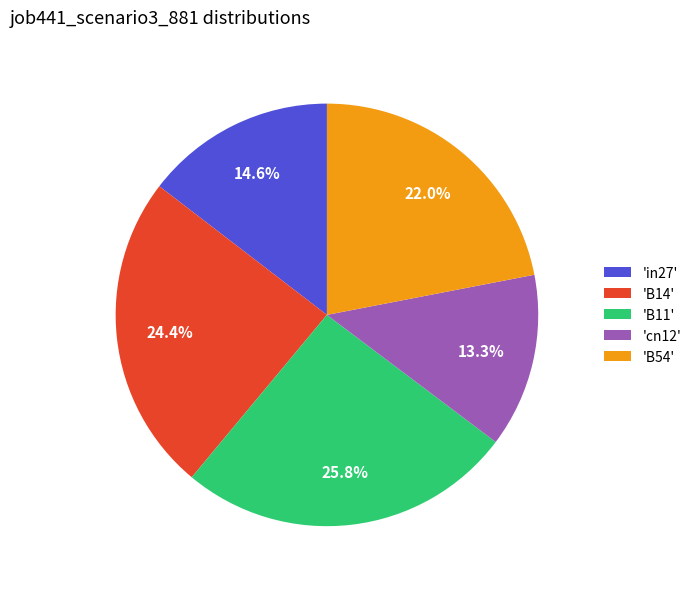

Which category has the smallest portion of the pie?

'cn12'